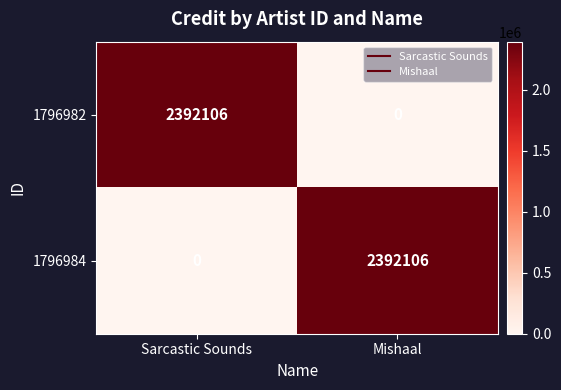

True or false: 1796984 has a value of 2392106 at Mishaal.

True